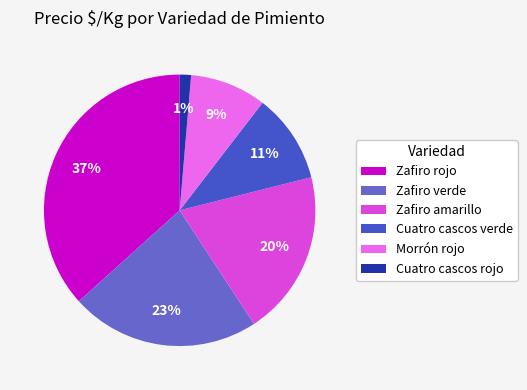

What percentage is the Zafiro verde slice, to the nearest percent?

23%